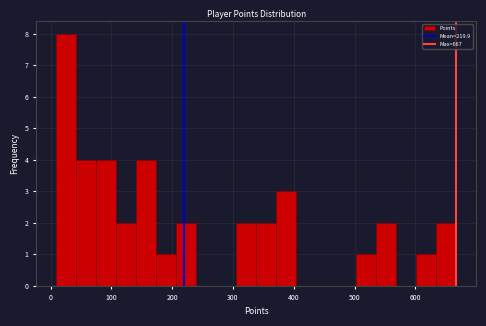

Read against the x-axis, roughly where is the centre of the tallest bar?

30